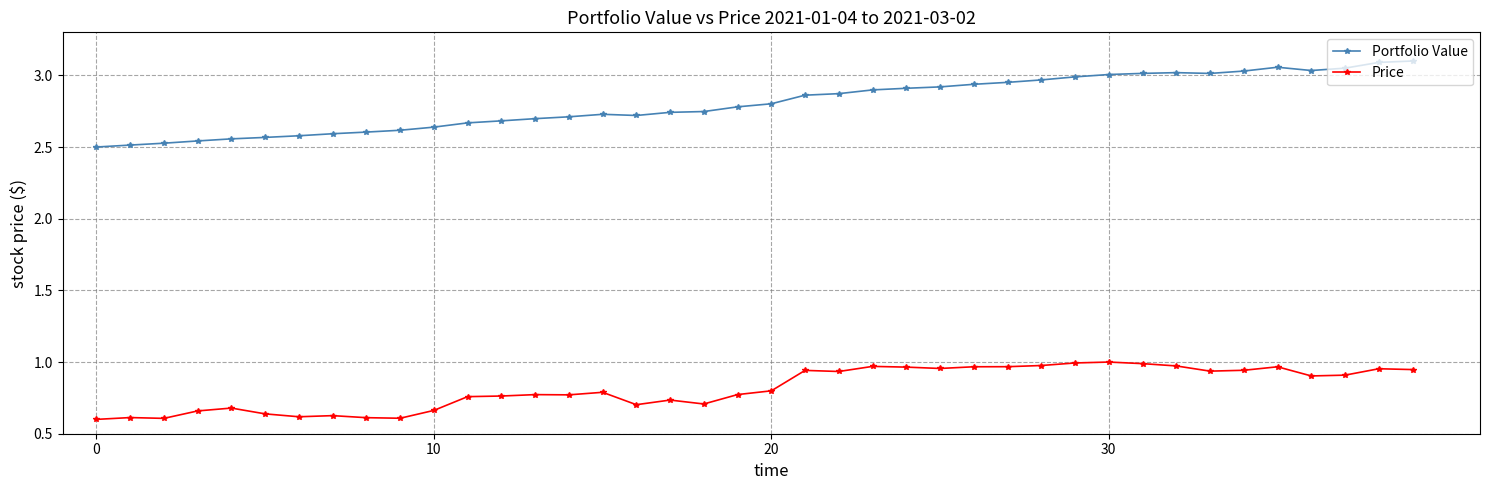

What is the sum of all Portfolio Value values?

112.2